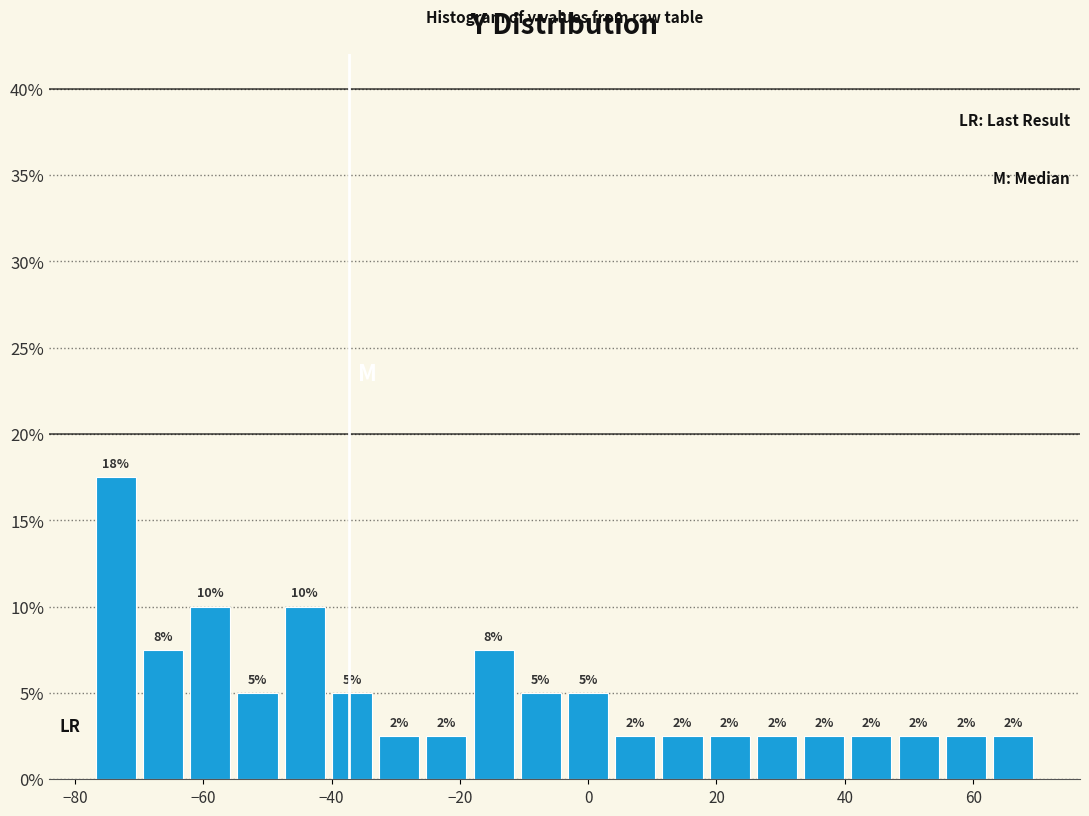

Around what value on the x-axis is the tallest bar? Give the approximate position of its centre, as read against the axis.

-74